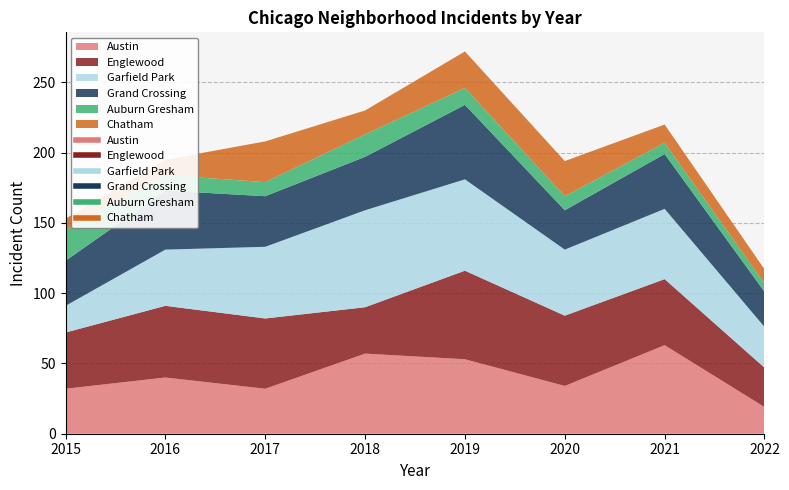

How many lines are shown in the chart?

6